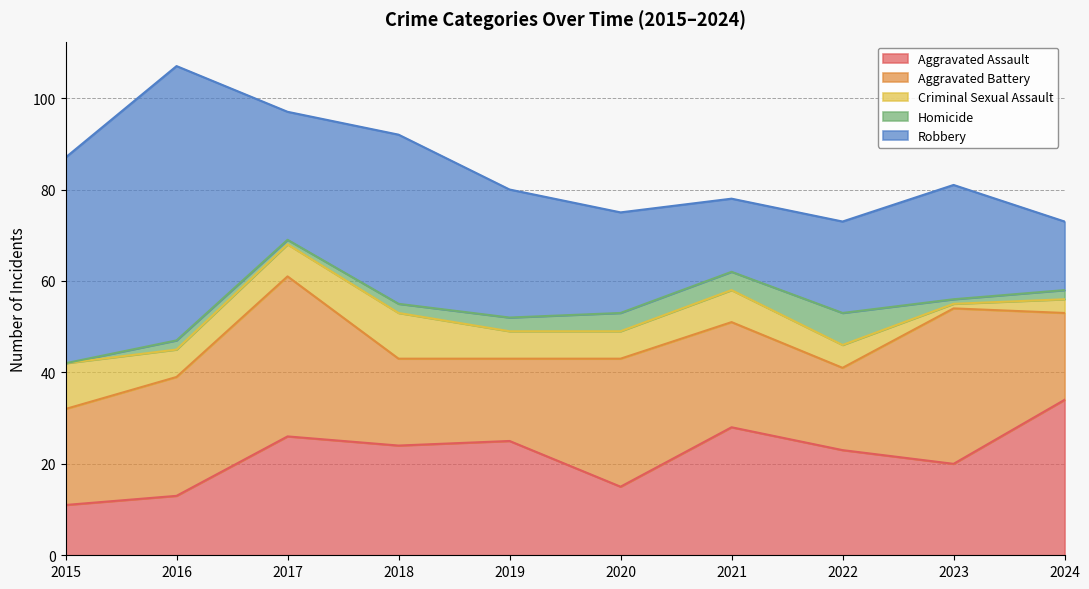

Reading right to left, what are all the values shown in this chart?

Aggravated Assault: 34	20	23	28	15	25	24	26	13	11
Aggravated Battery: 19	34	18	23	28	18	19	35	26	21
Criminal Sexual Assault: 3	1	5	7	6	6	10	7	6	10
Homicide: 2	1	7	4	4	3	2	1	2	0
Robbery: 15	25	20	16	22	28	37	28	60	45